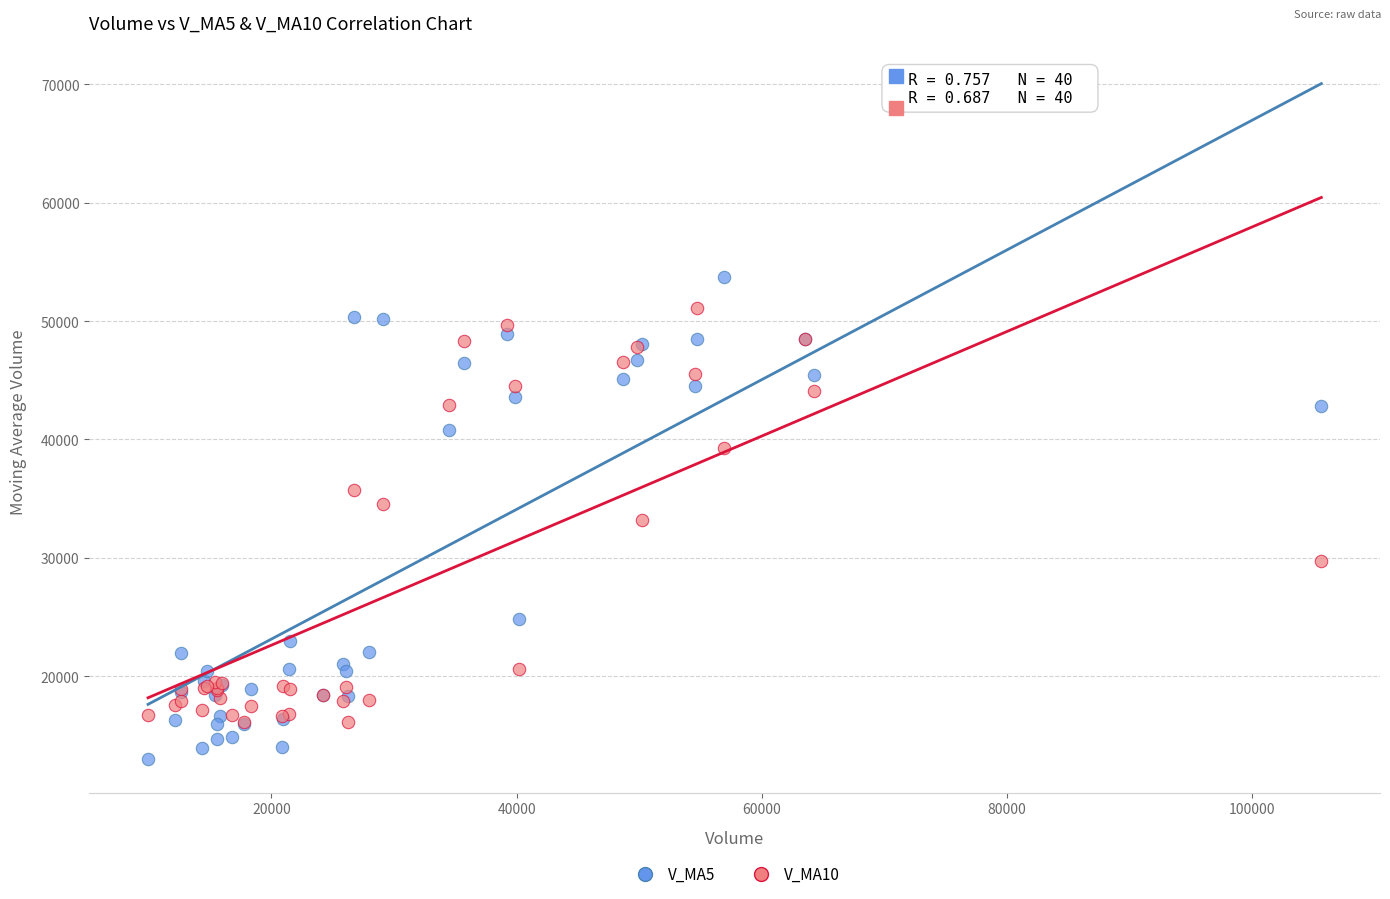

What are all the series names shown in the legend?

V_MA5, V_MA10